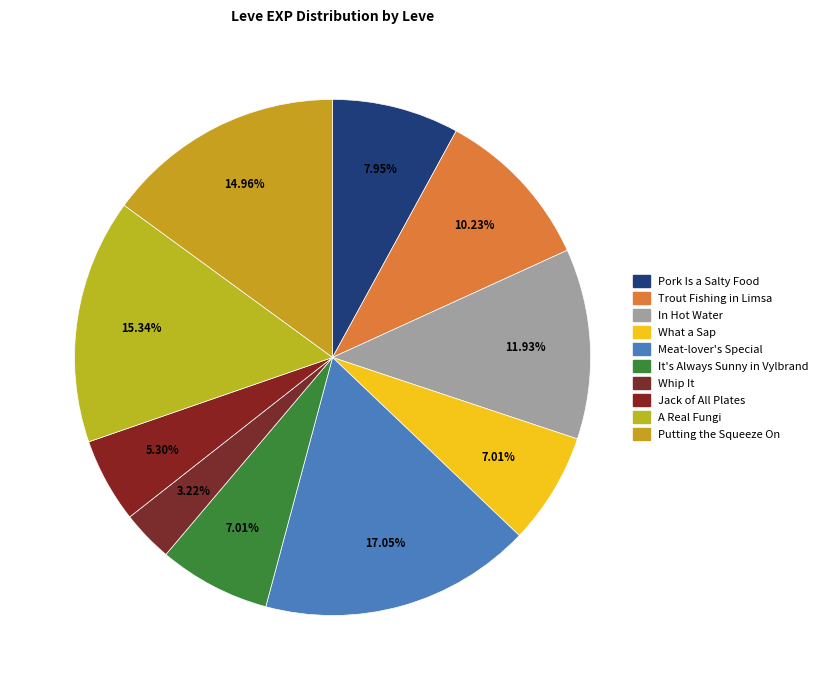

To the nearest percent, what portion does Meat-lover's Special represent?

17%